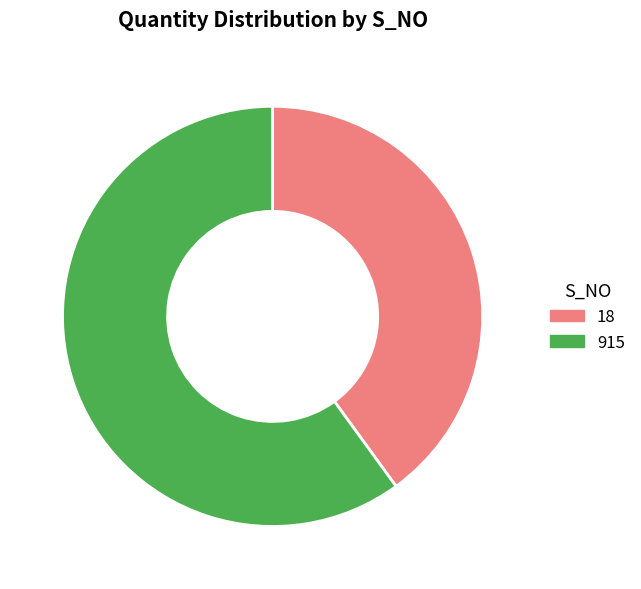

Which slice is the largest?

915